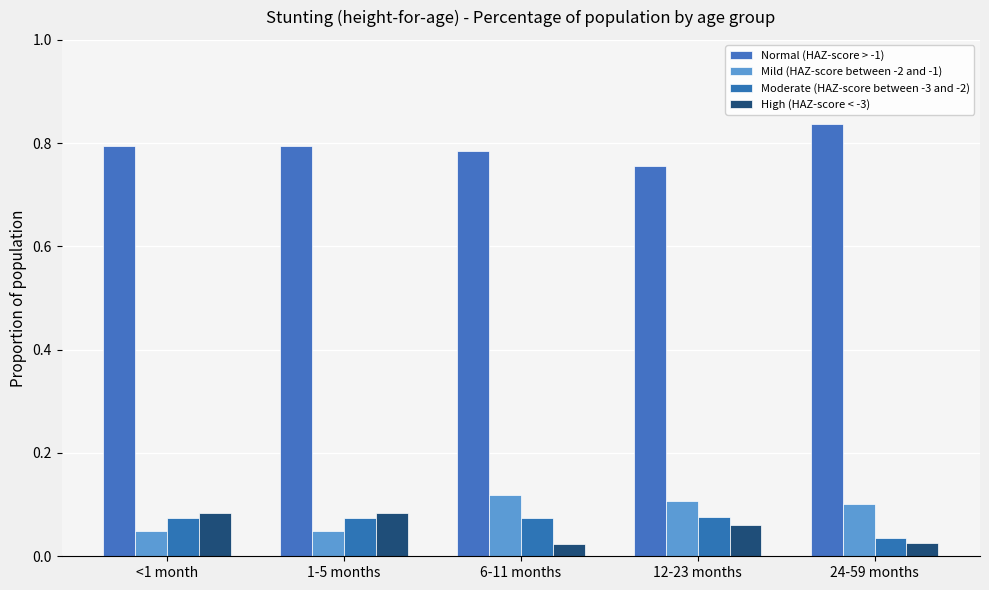

At how many categories does at least one series exceed 0?

5